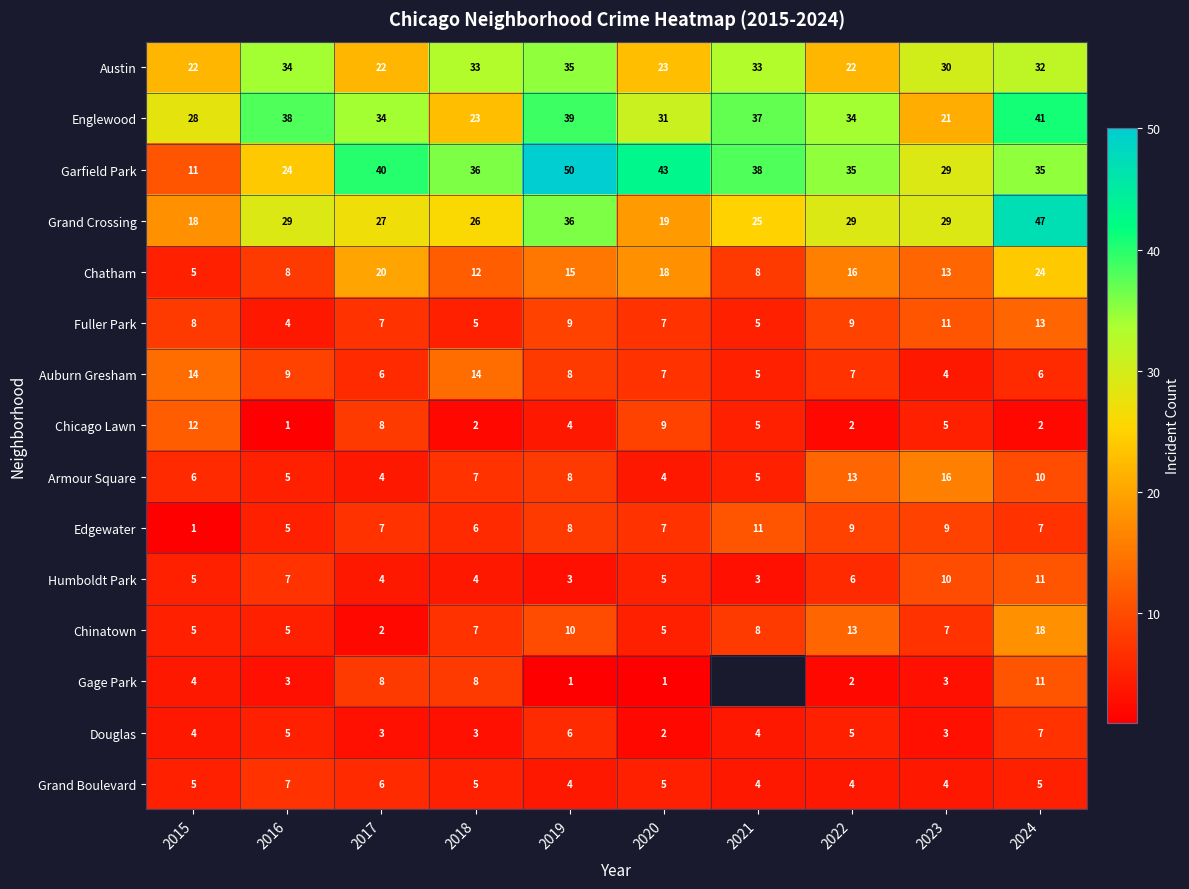

Is it true that Gage Park equals 3 at 2016?

True